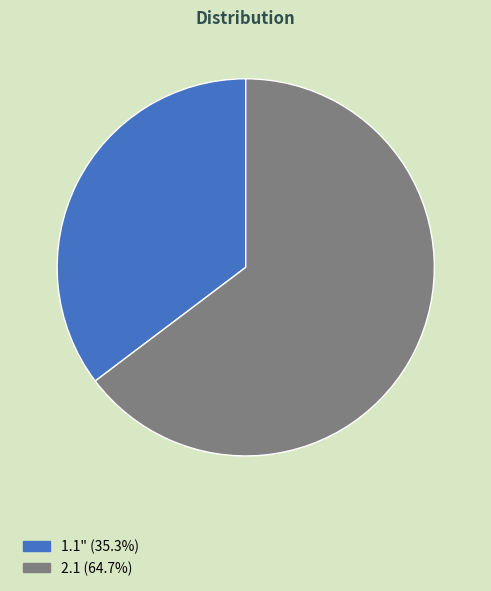

Is the sum of 1.1" (35.3%) and 2.1 (64.7%) greater than half?

Yes